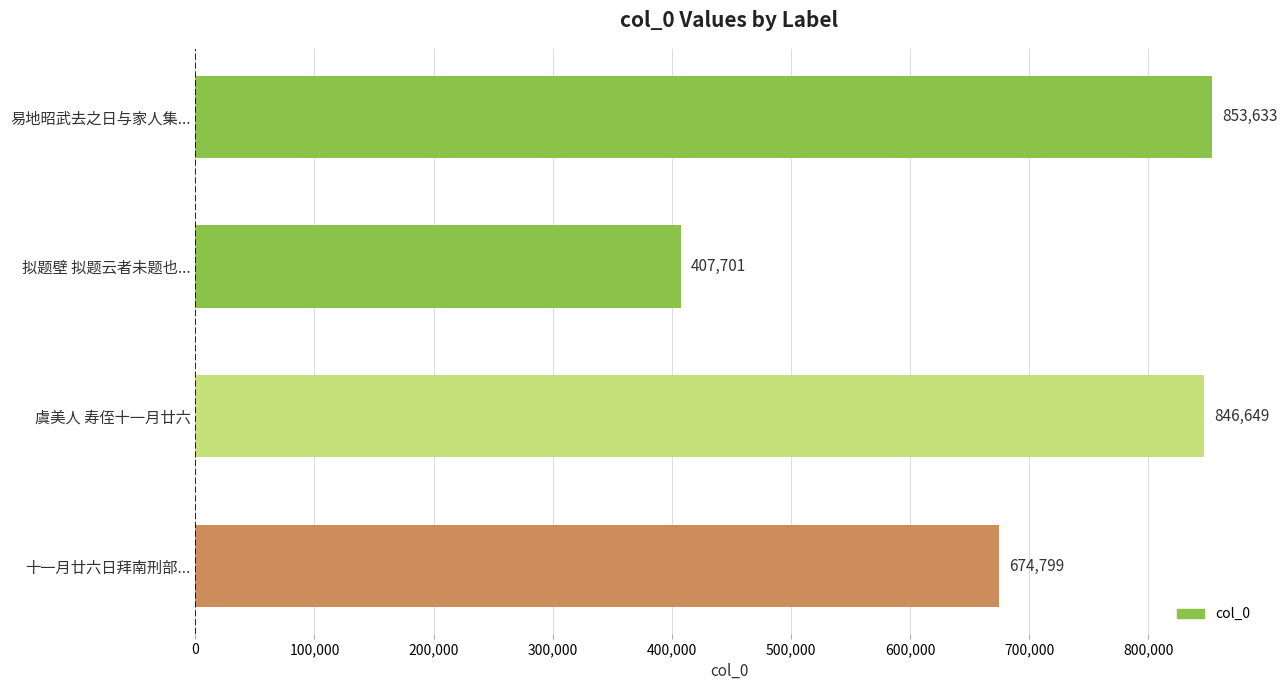

How many data points does each series have?

4